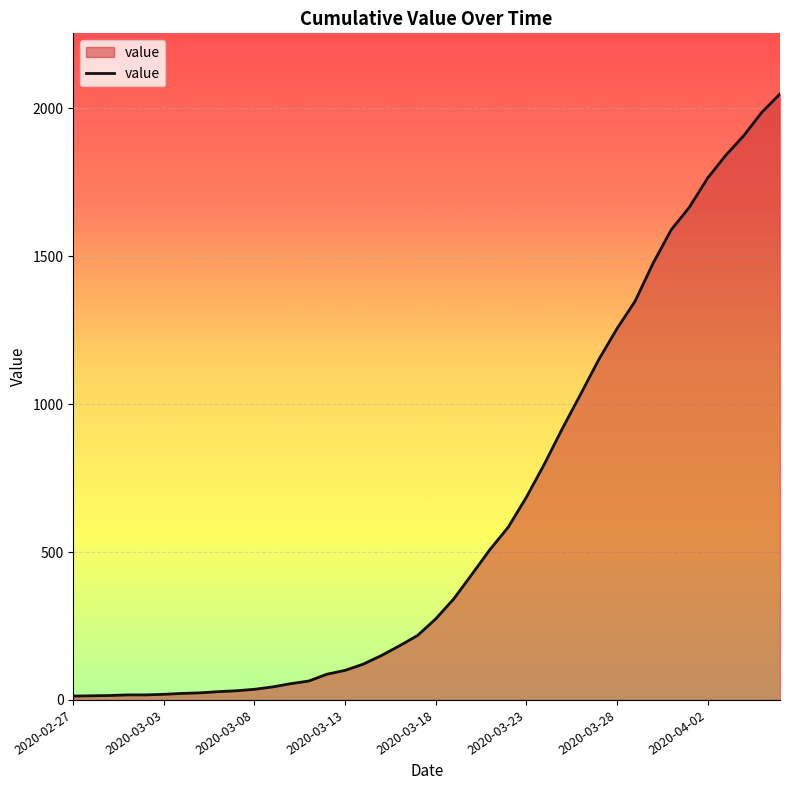

What is the difference between the maximum and minimum values?

2036